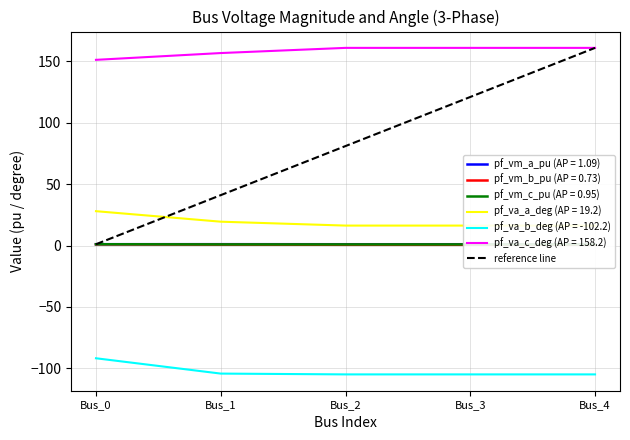

What is the minimum value for pf_va_a_deg (AP = 19.2)?

16.3